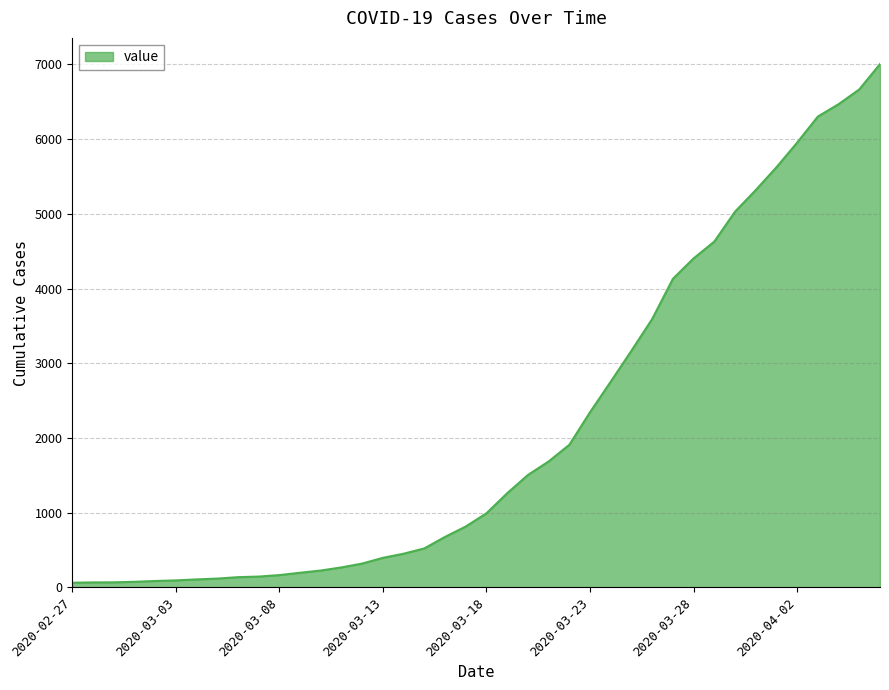

What is the greatest value displayed?

7003